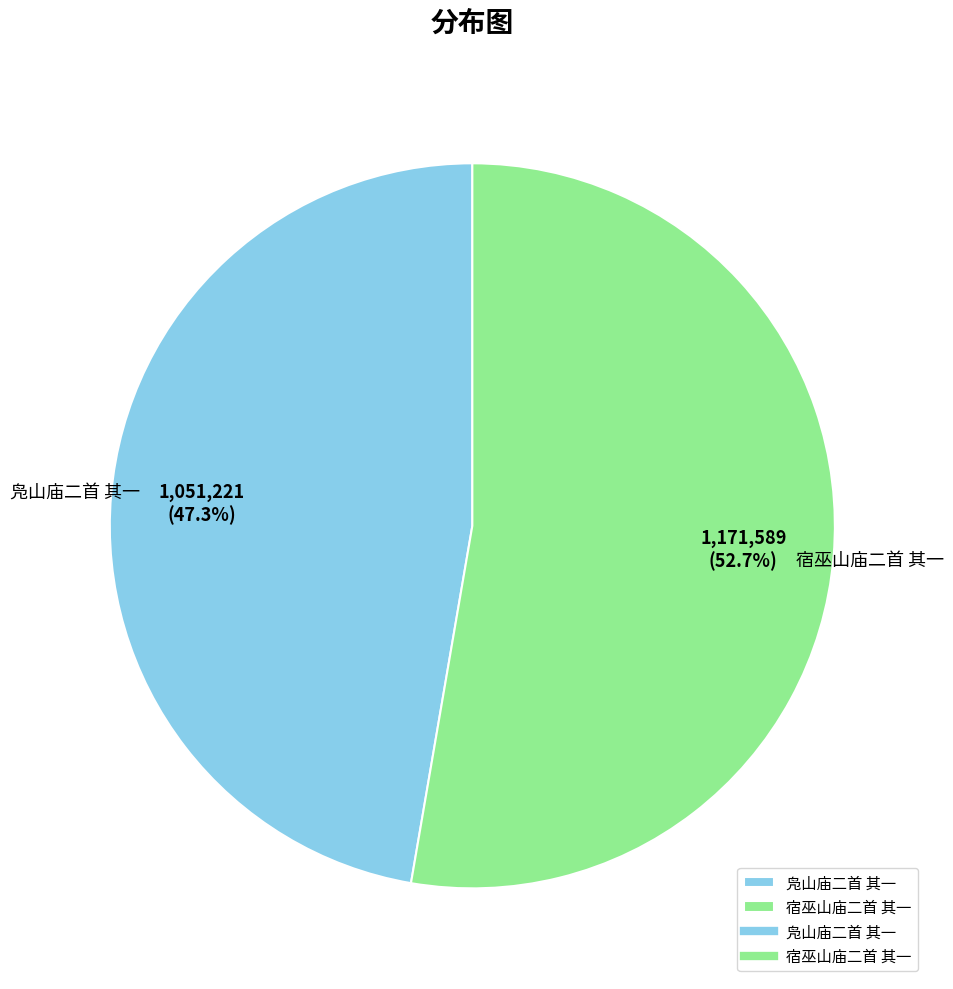

Approximately how many times larger is the value at 宿巫山庙二首 其一 compared to 凫山庙二首 其一?

1.1